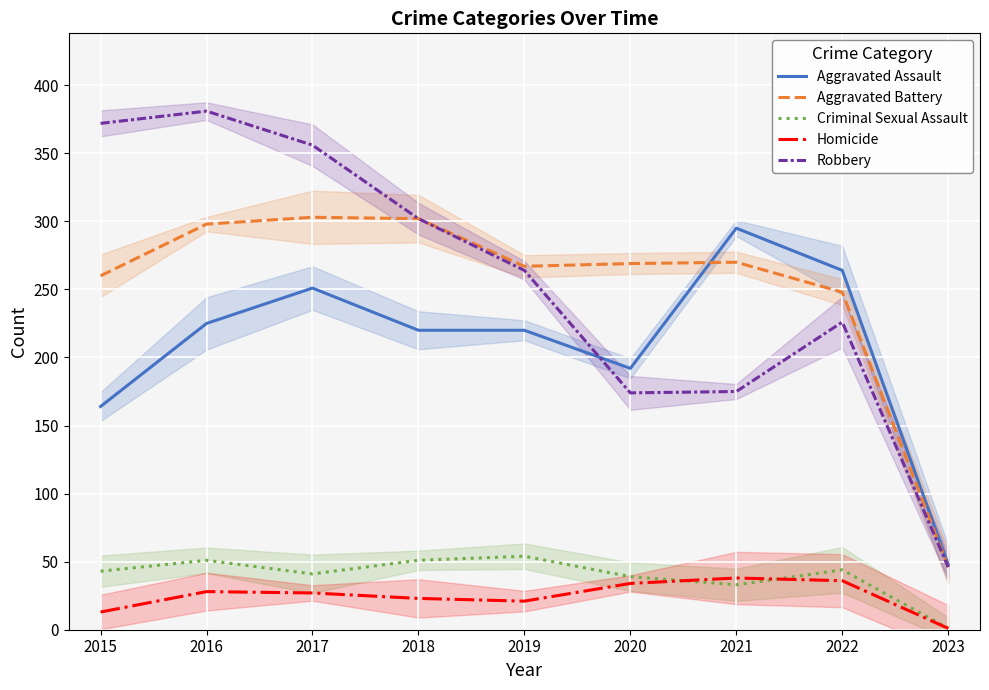

Reading left to right, list all the values displayed in this chart.

Aggravated Assault: 164	225	251	220	220	192	295	264	48
Aggravated Battery: 260	298	303	302	267	269	270	248	46
Criminal Sexual Assault: 43	51	41	51	54	39	33	44	1
Homicide: 13	28	27	23	21	34	38	36	1
Robbery: 372	381	356	302	264	174	175	226	46